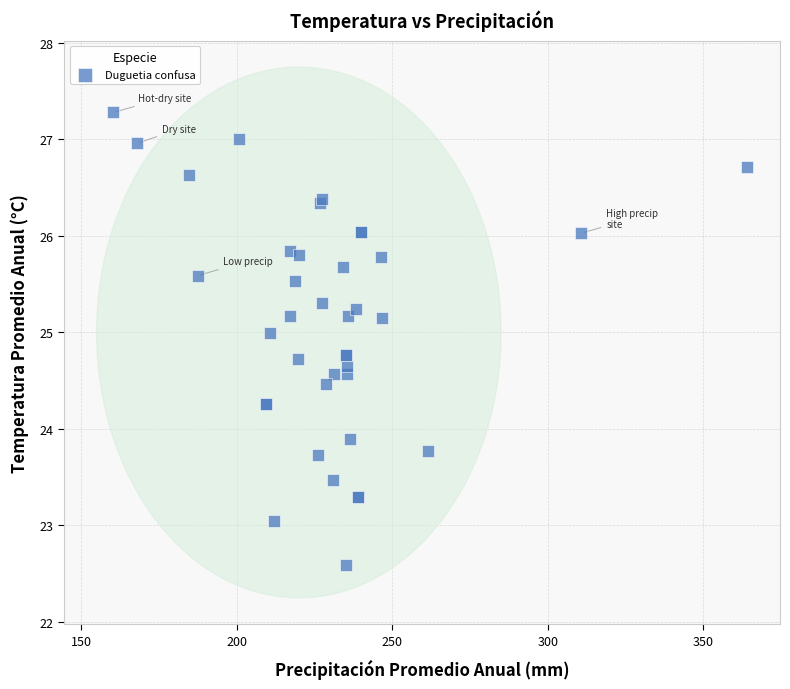

What Y value in the scatter plot is closest to 24?

23.9